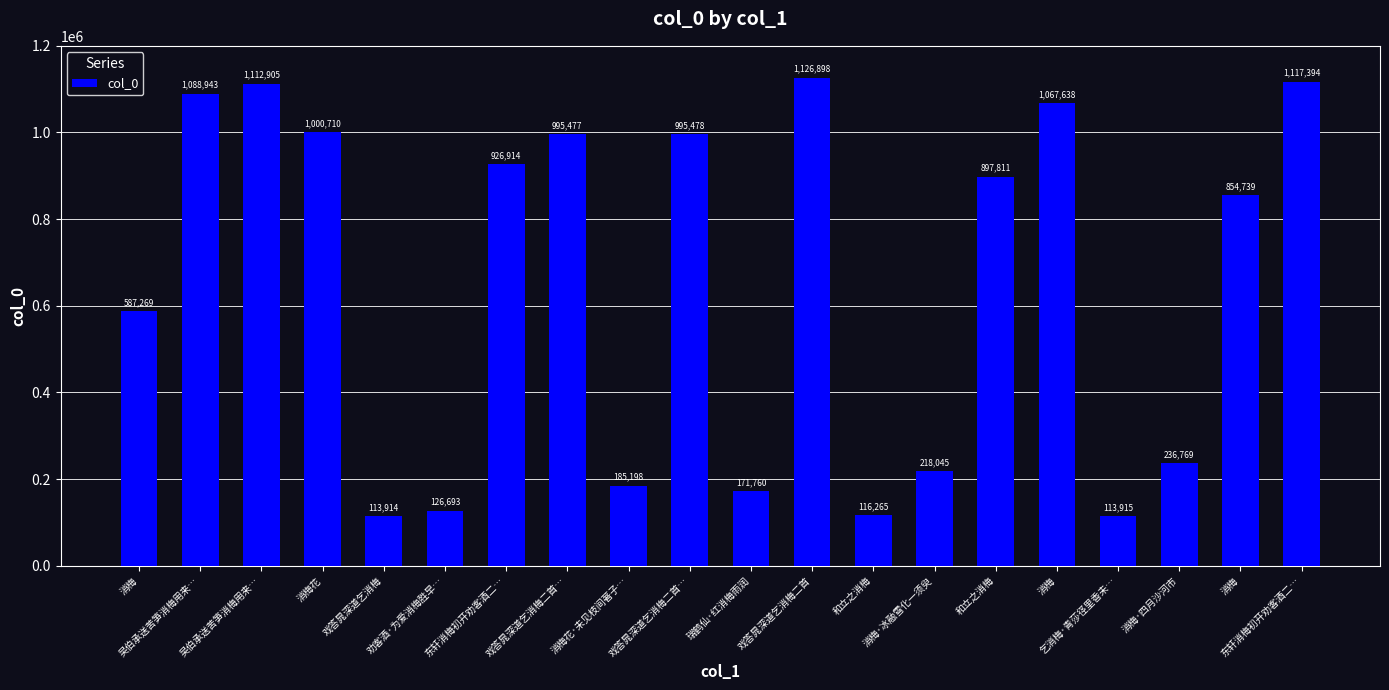

What is the greatest value displayed?

1126898